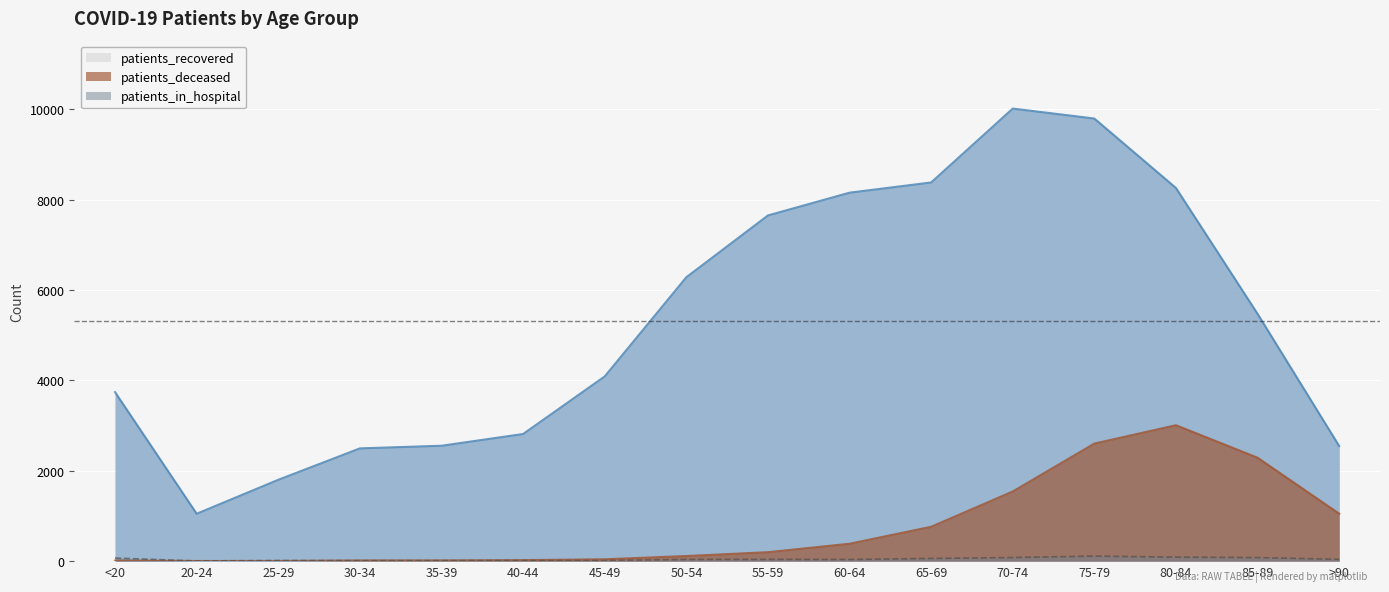

At which category does patients_recovered reach its first local valley?

20-24